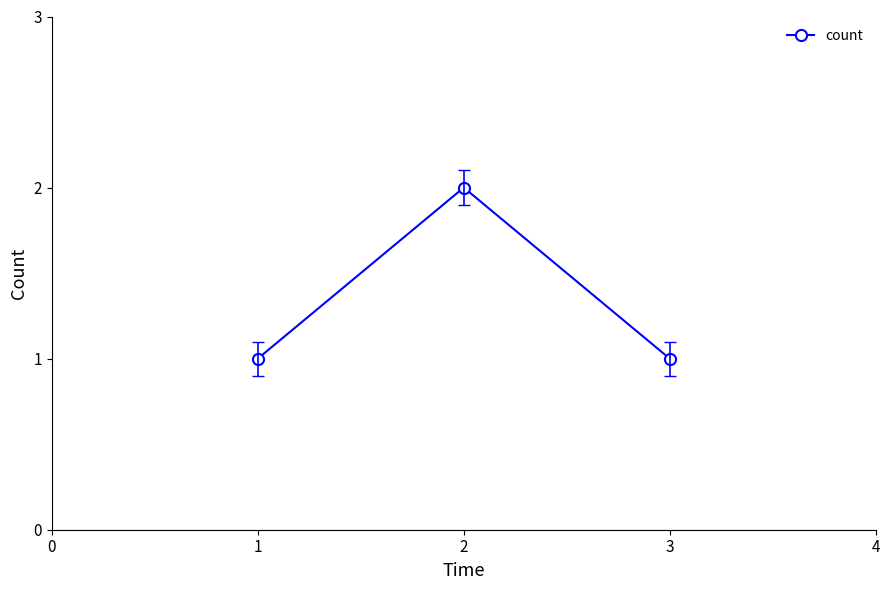

How many lines are shown in the chart?

1